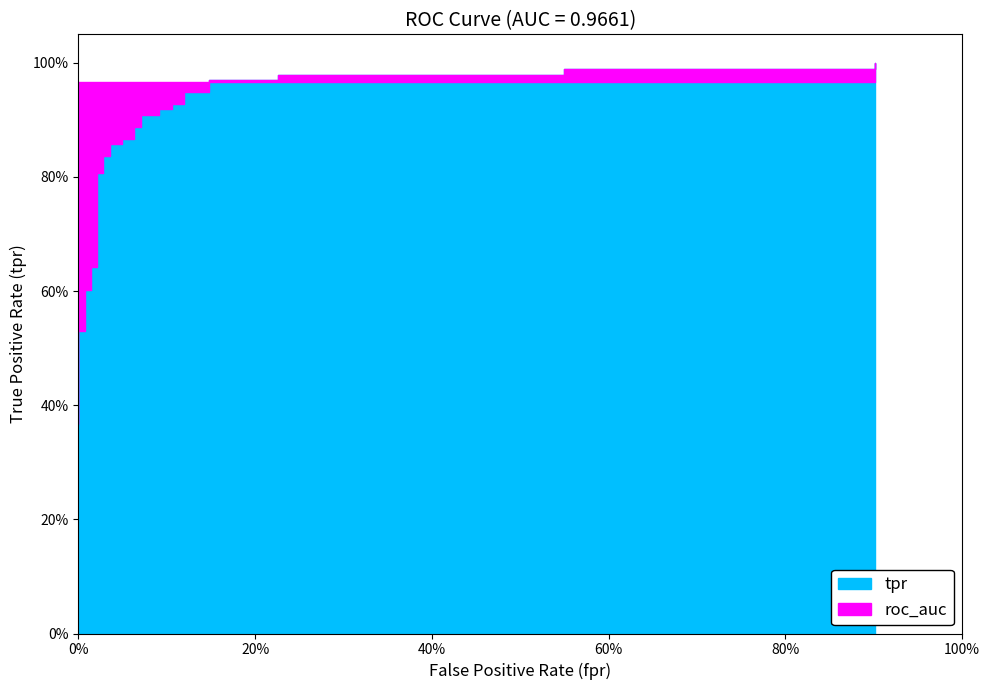

What is the maximum value for tpr?

1.0